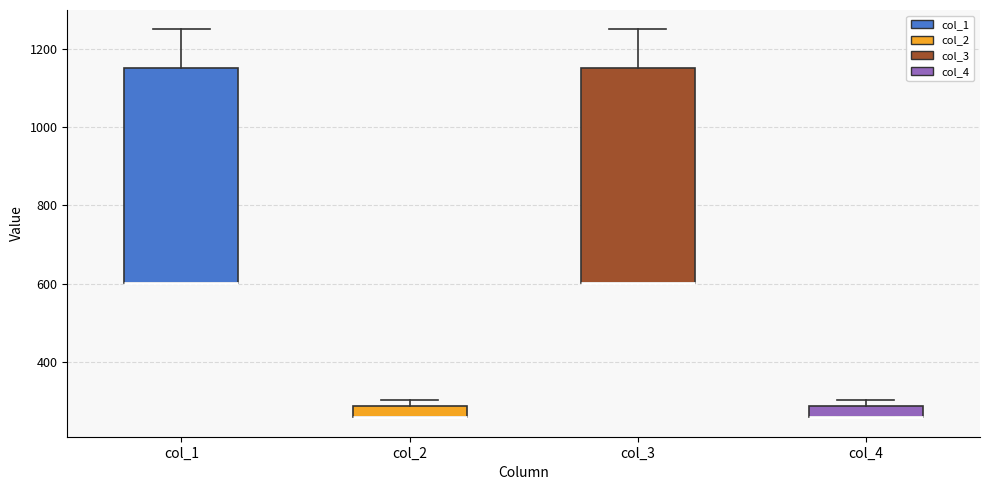

Where is the lower edge of the box for col_1 on the y-axis? The values are not printed on the chart, so give them approximately, as read against the axis.

600